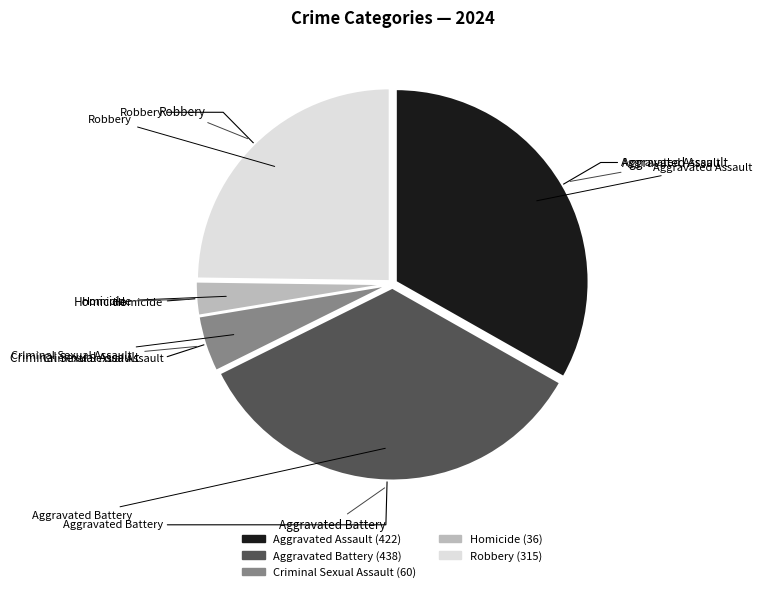

Does Criminal Sexual Assault represent more than half of the total?

No